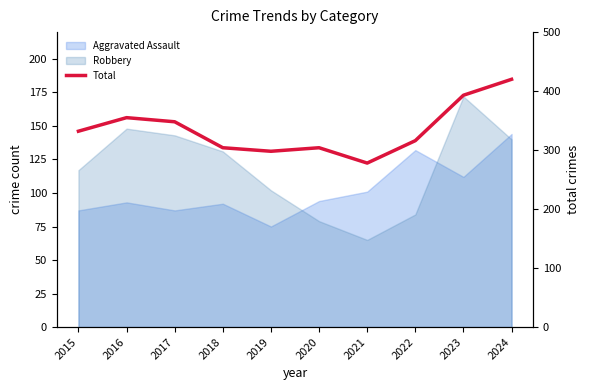

Reading left to right, what are all the values shown in this chart?

2015=332	2016=355	2017=348	2018=304	2019=298	2020=304	2021=278	2022=316	2023=393	2024=420